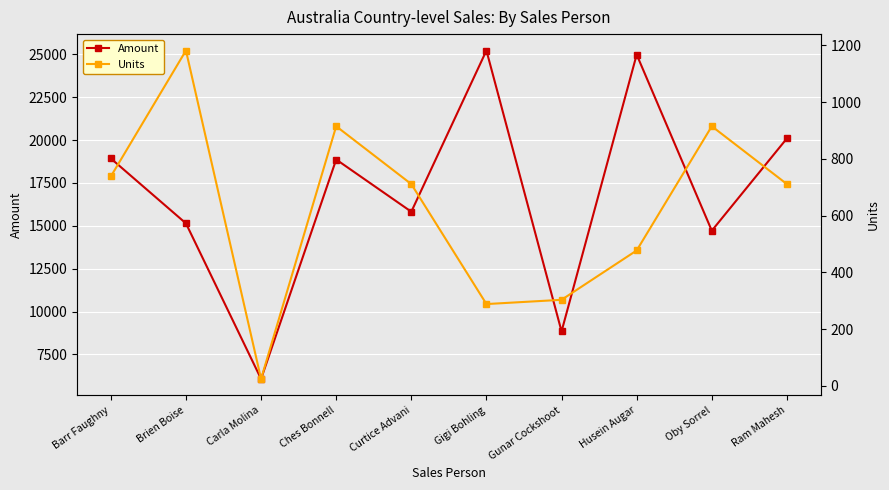

List the series in order of their peak value, highest first.

Amount, Units